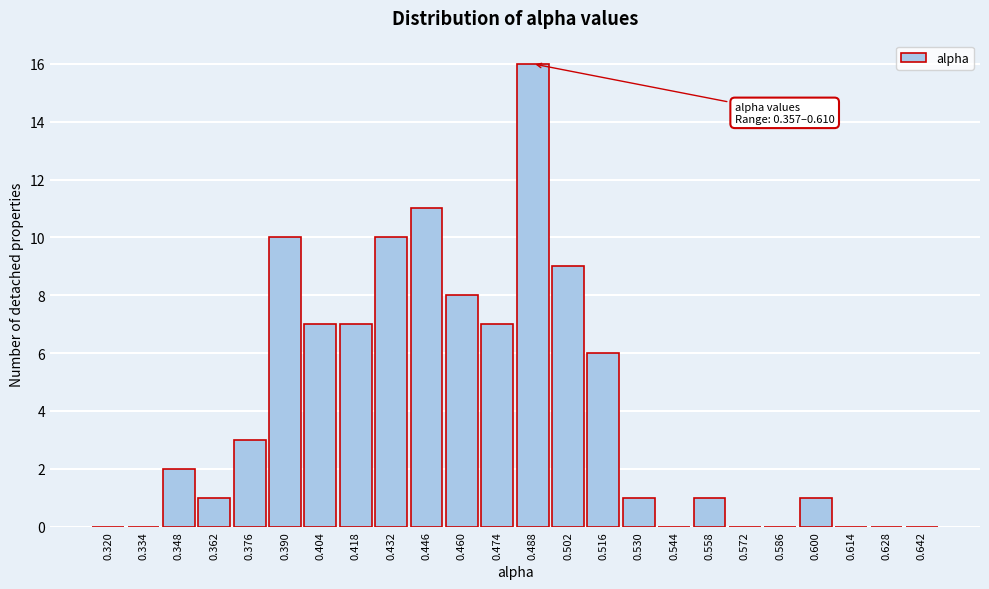

Reading left to right, transcribe all the data shown in this chart.

0.320=0	0.334=0	0.348=2	0.362=1	0.376=3	0.390=10	0.404=7	0.418=7	0.432=10	0.446=11	0.460=8	0.474=7	0.488=16	0.502=9	0.516=6	0.530=1	0.544=0	0.558=1	0.572=0	0.586=0	0.600=1	0.614=0	0.628=0	0.642=0